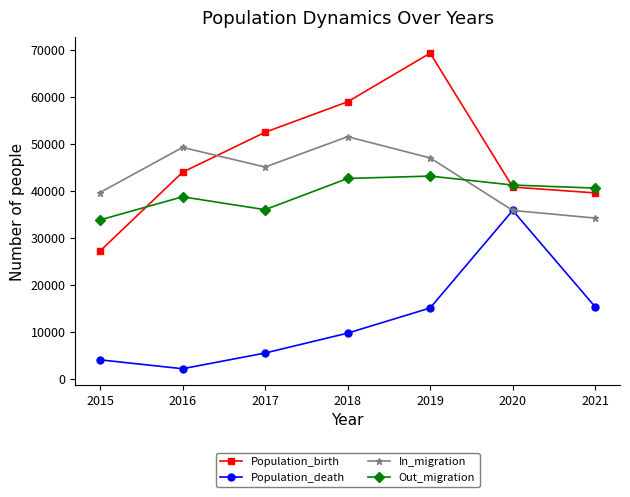

Which series has the widest spread of values?

Population_birth